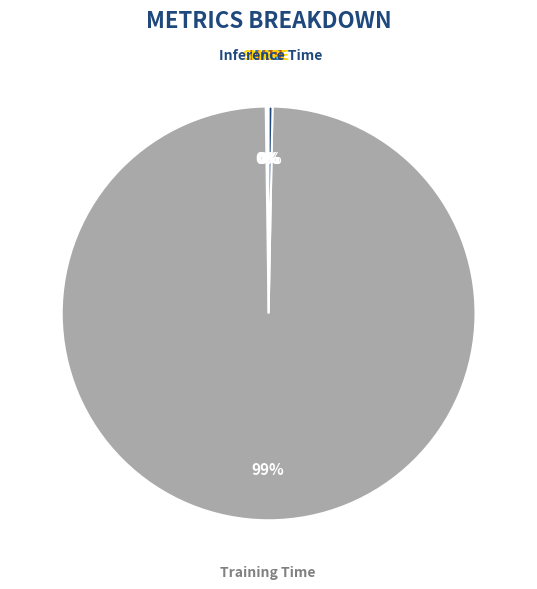

To the nearest percent, what is the average slice percentage?

20%